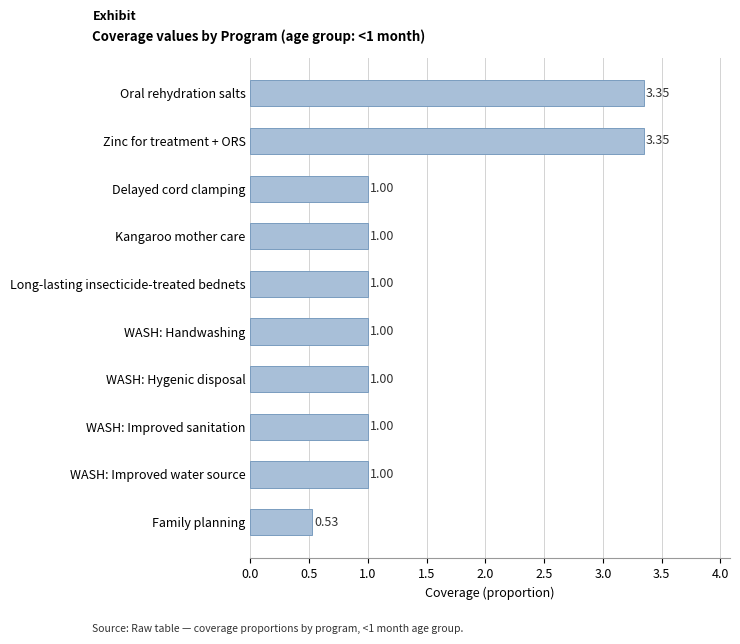

Which label corresponds to the smallest value in the chart?

Family planning